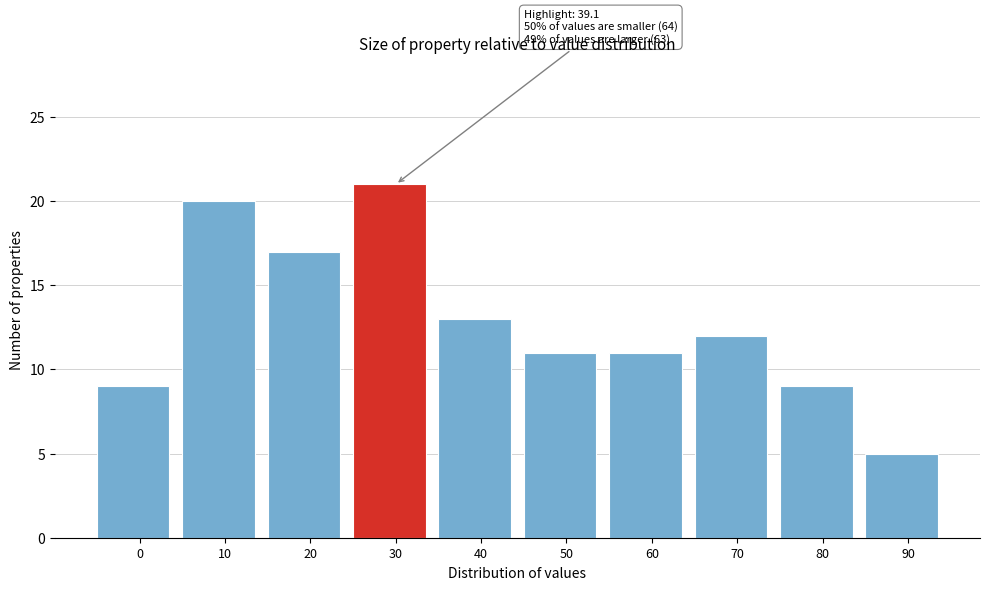

Reading left to right, transcribe all the data shown in this chart.

9	20	17	21	13	11	11	12	9	5